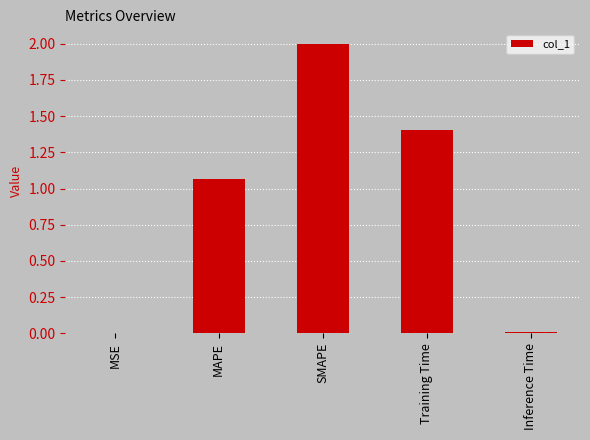

How many series are shown in this chart?

1